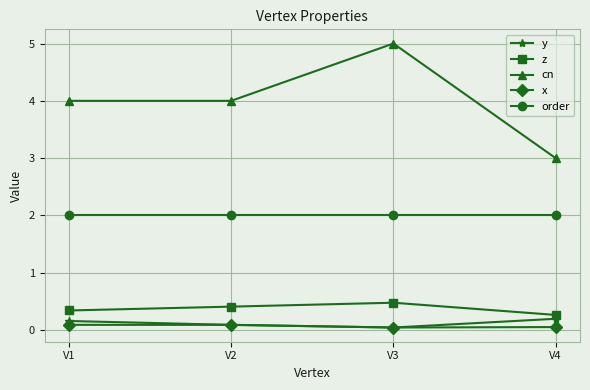

At which category does cn reach its first local peak?

V3